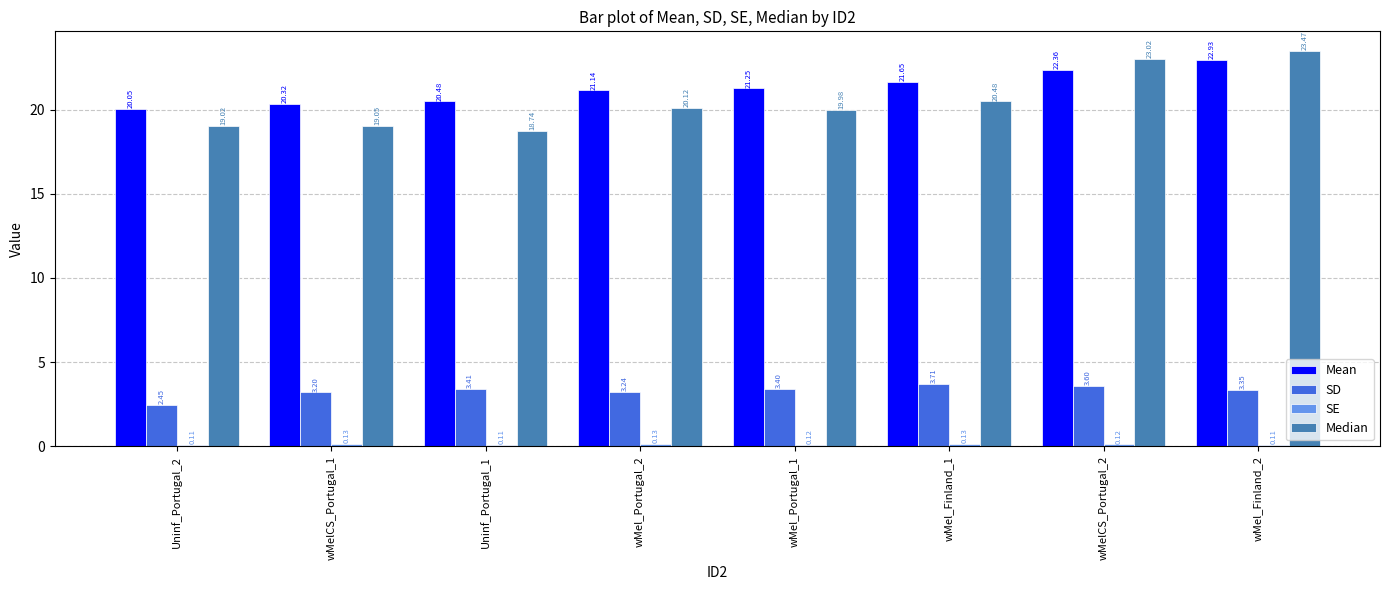

List the labels in order of SD value, smallest first.

Uninf_Portugal_2, wMelCS_Portugal_1, wMel_Portugal_2, wMel_Finland_2, wMel_Portugal_1, Uninf_Portugal_1, wMelCS_Portugal_2, wMel_Finland_1